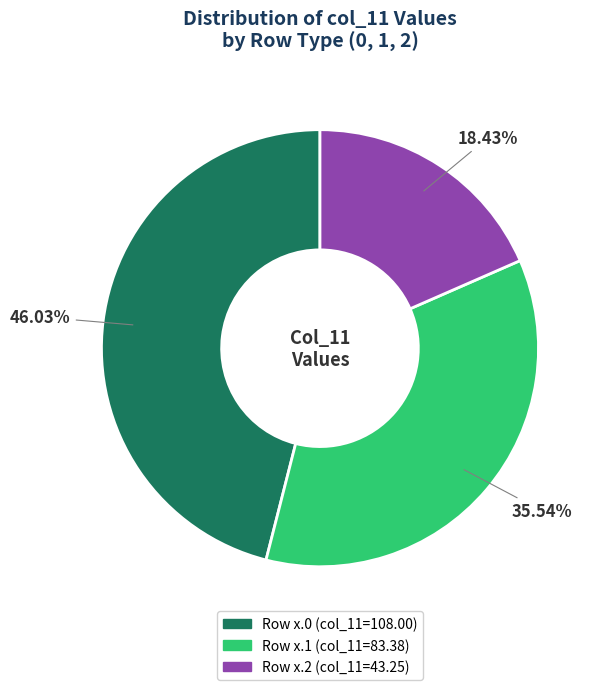

Is there a majority slice in this chart?

No